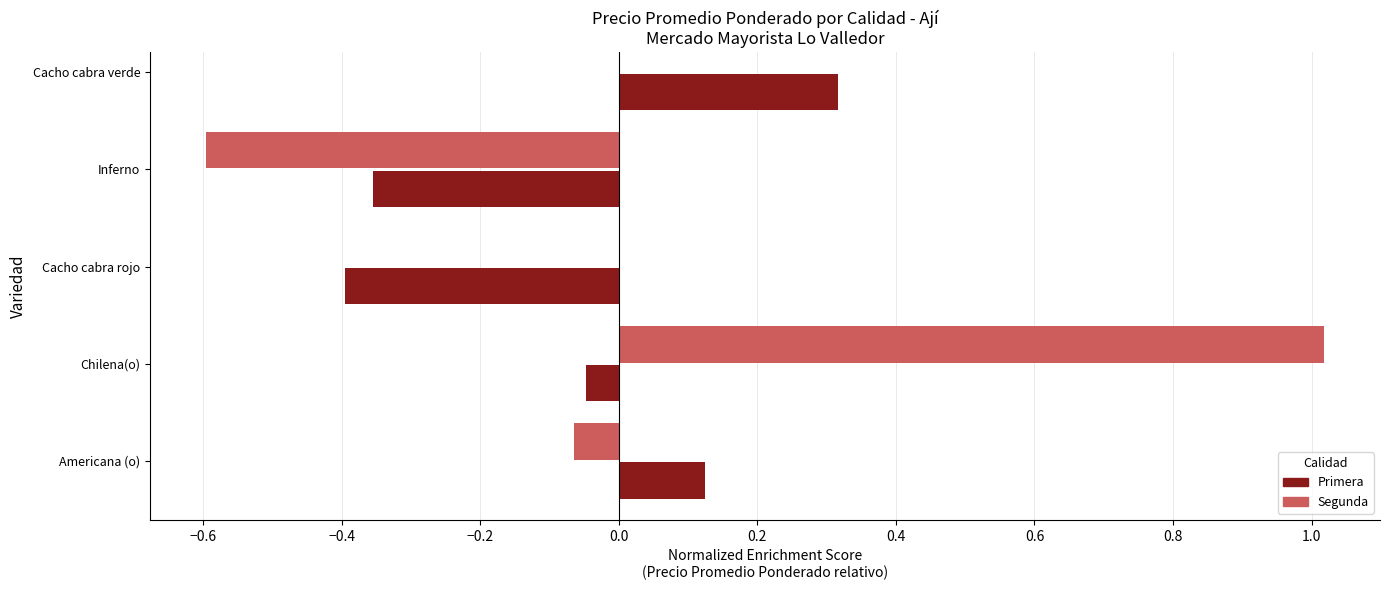

What is the change in value from Chilena(o) to Inferno?

-0.3